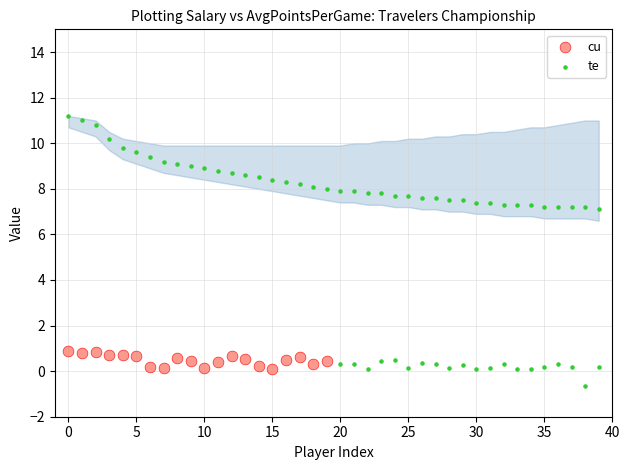

What are all the series names shown in the legend?

cu, te